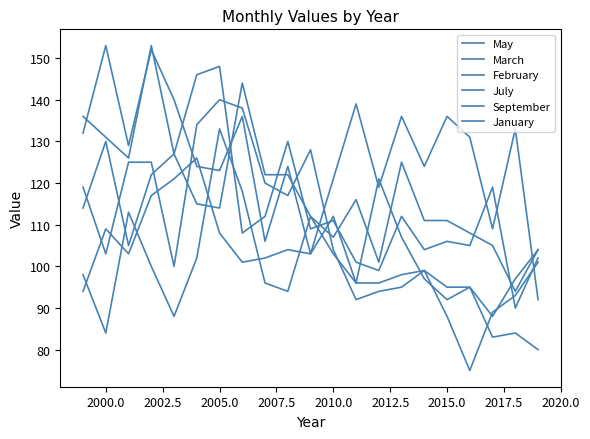

What is the sum of all February values?

2400